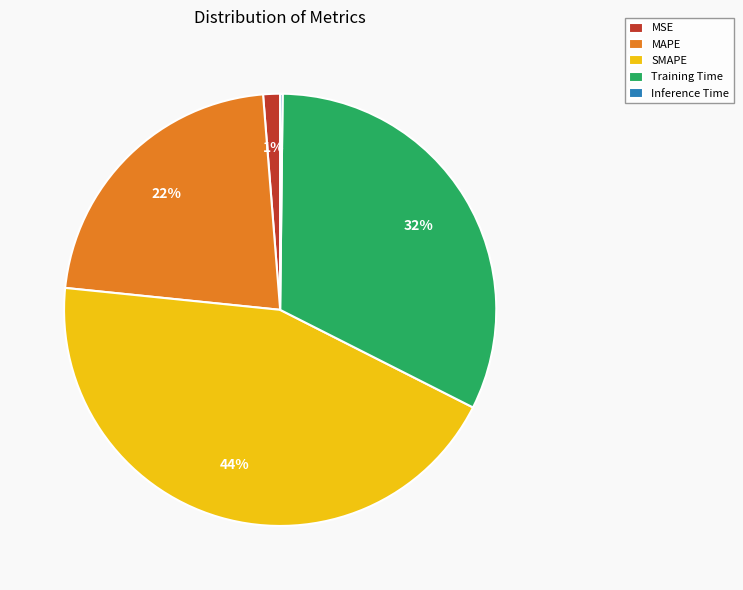

To the nearest percent, what is the difference between the SMAPE and Training Time slice percentages?

12%